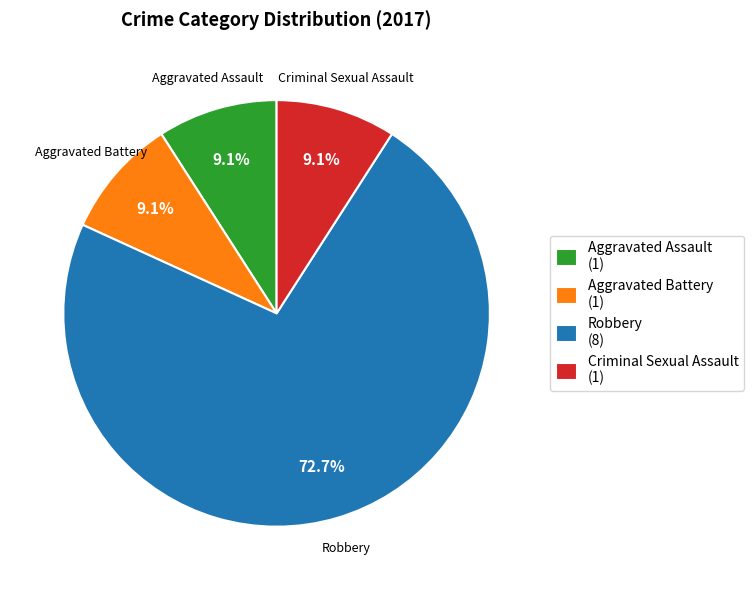

Do Criminal Sexual Assault and Aggravated Assault together represent more than half of the pie?

No